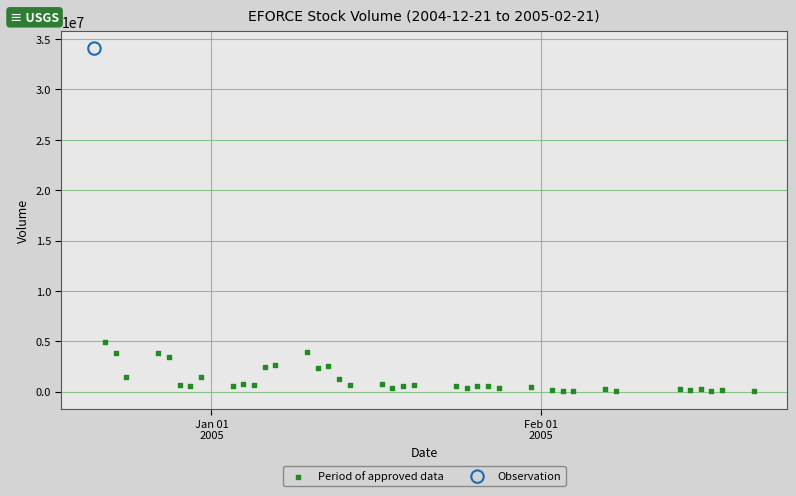

What are all the series names shown in the legend?

Period of approved data, Observation